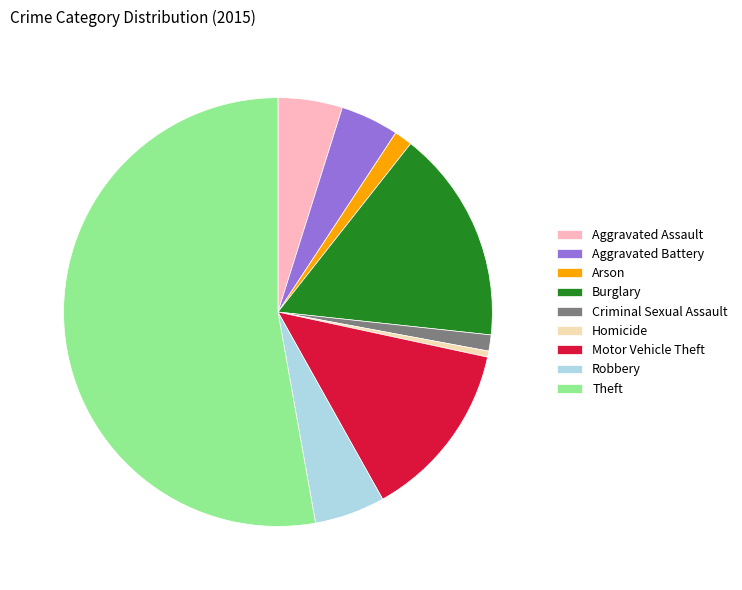

Does Theft account for over 50% of the chart?

Yes